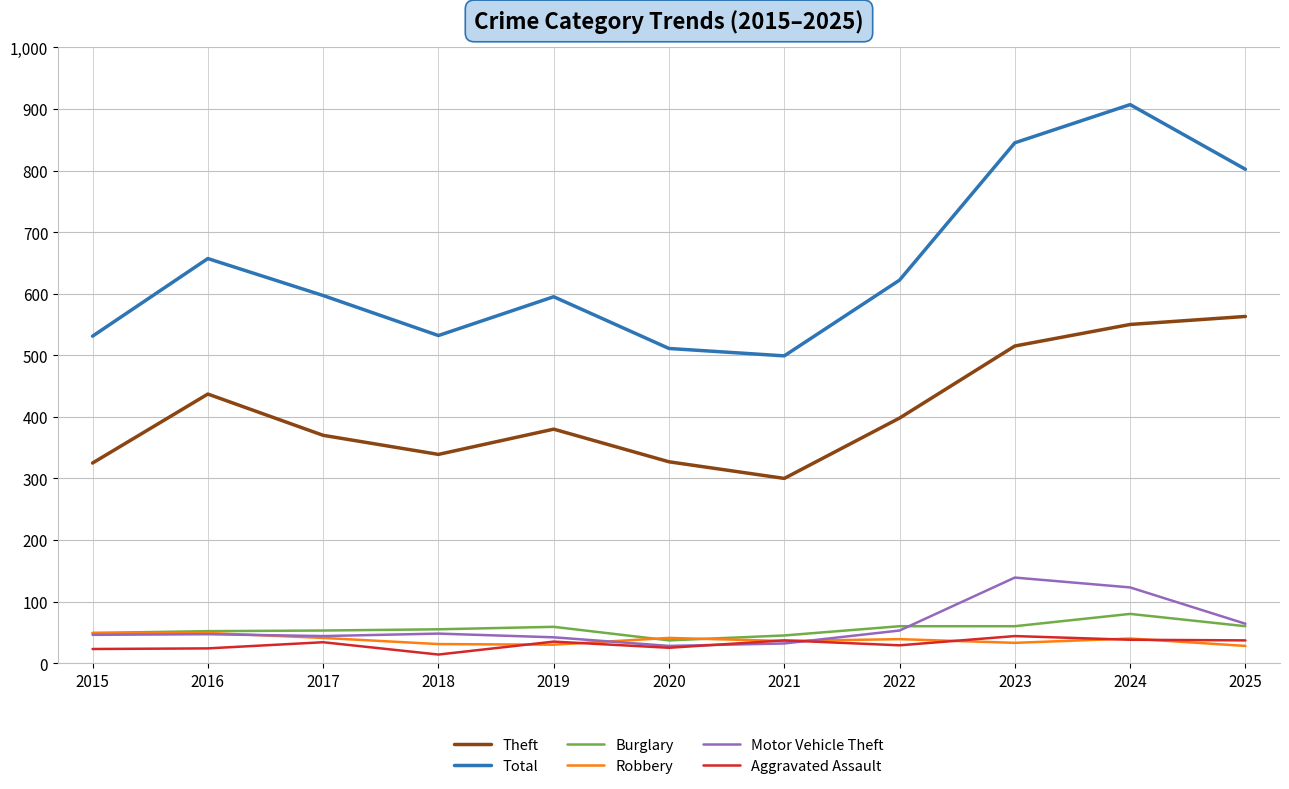

What is the spread (max minus min) of values at 2015?

508